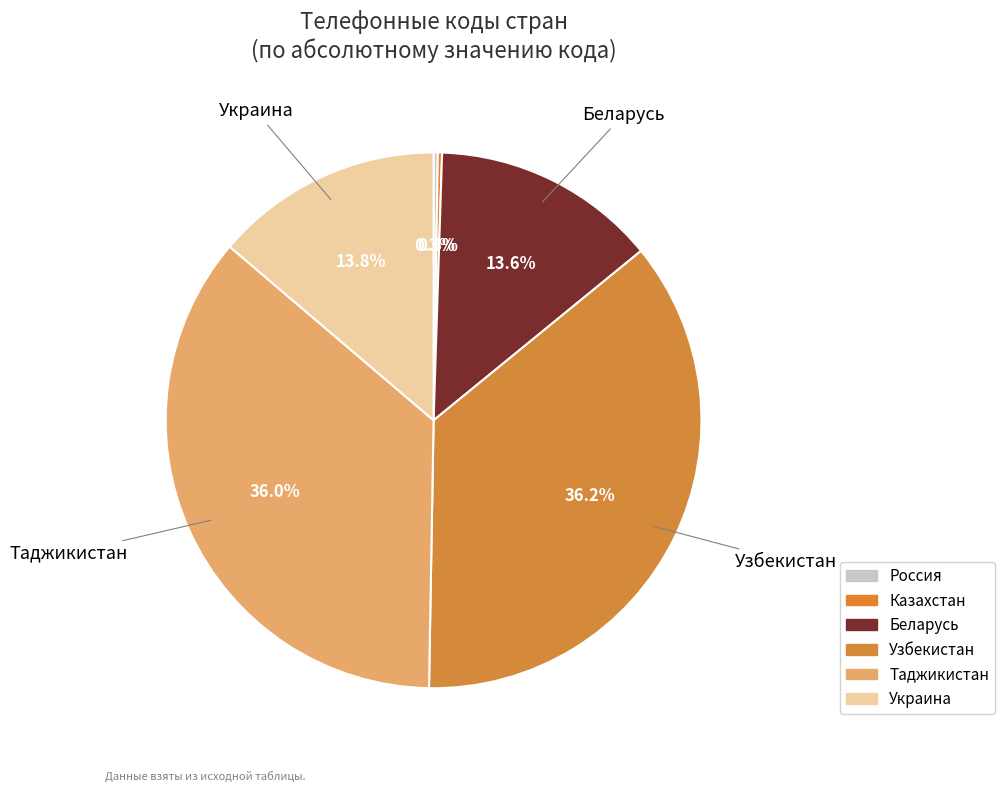

To the nearest percent, what is the combined percentage of Таджикистан and Беларусь?

50%